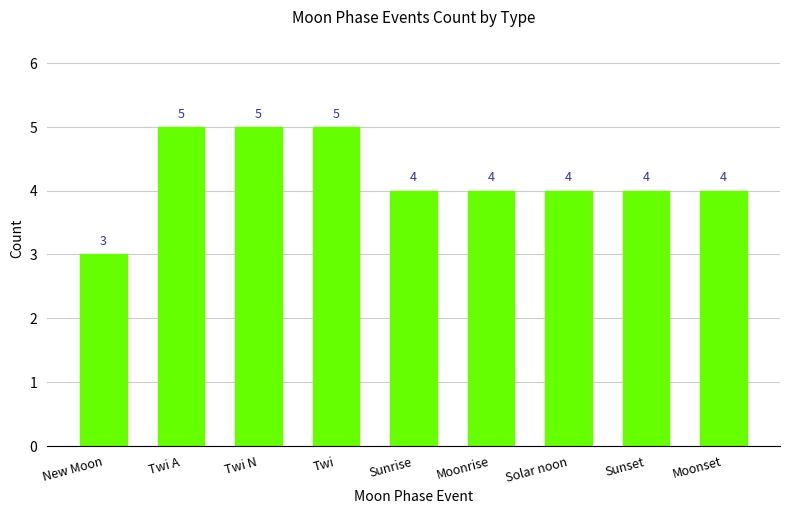

What value does the data have at New Moon?

3